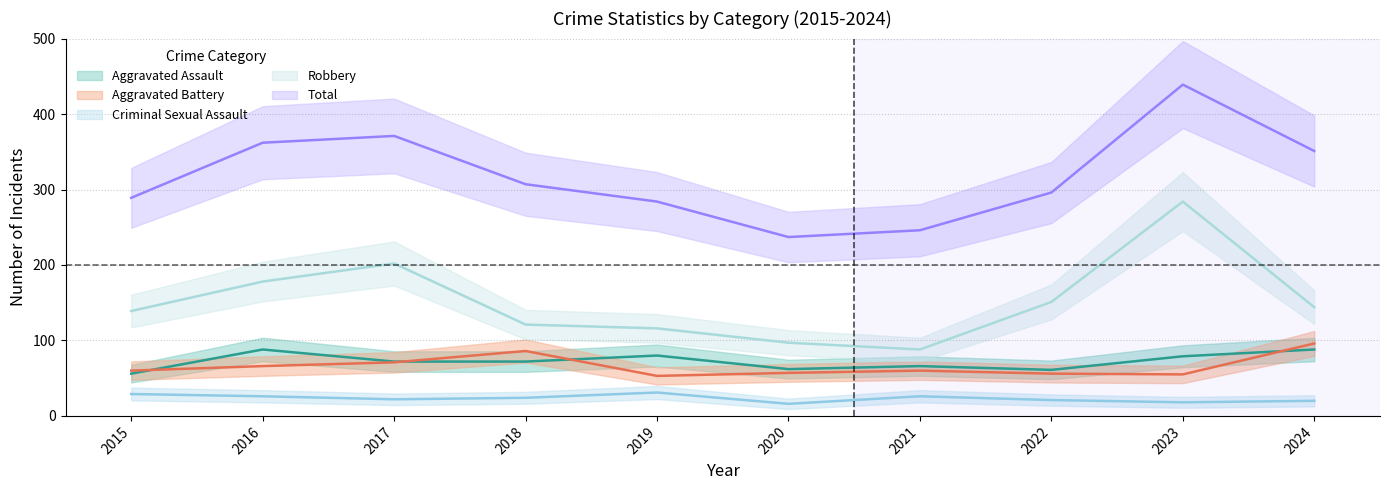

How many values in the Aggravated Assault series are below 72?

4